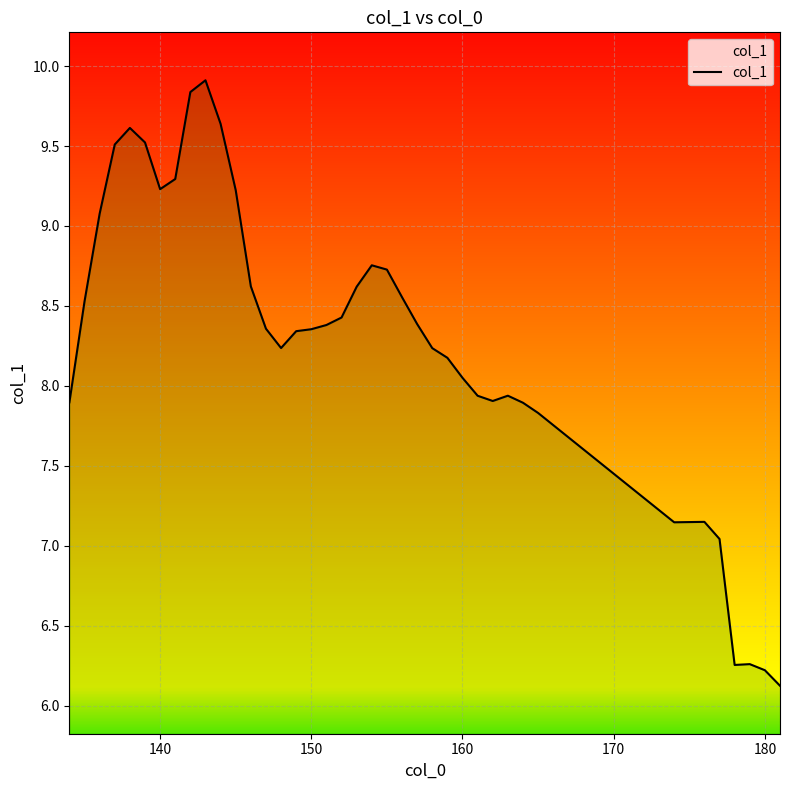

What is the maximum value shown in the chart?

9.9